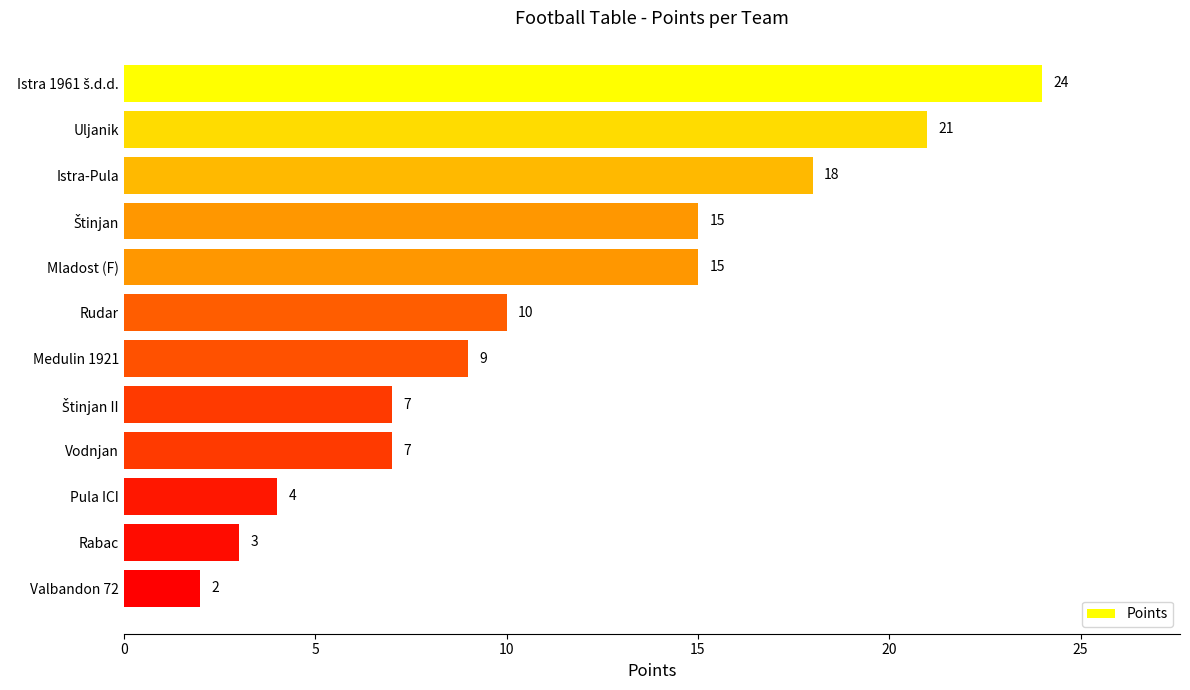

What is the smallest value displayed?

2